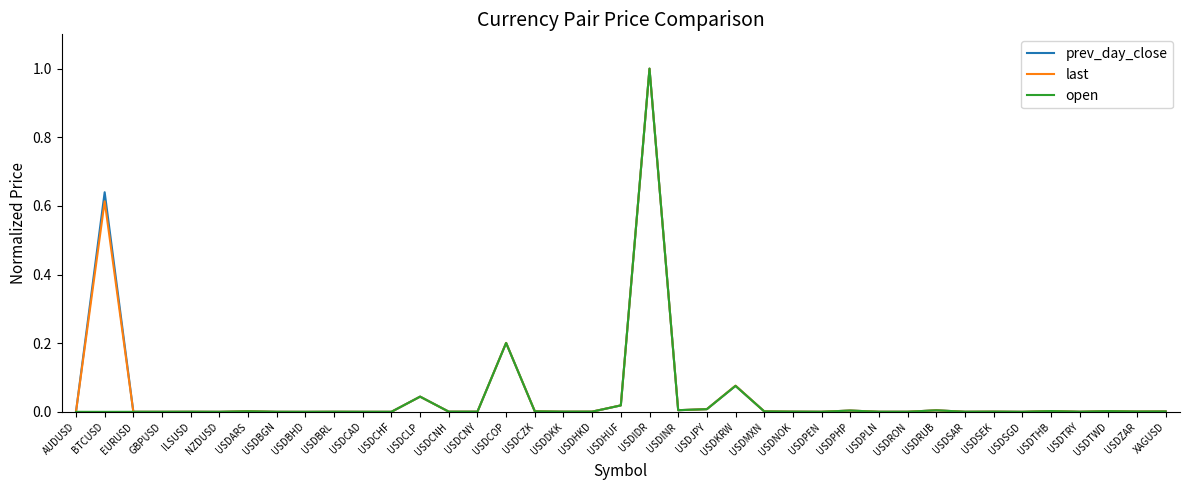

Which category has the highest value across all series?

USDIDR